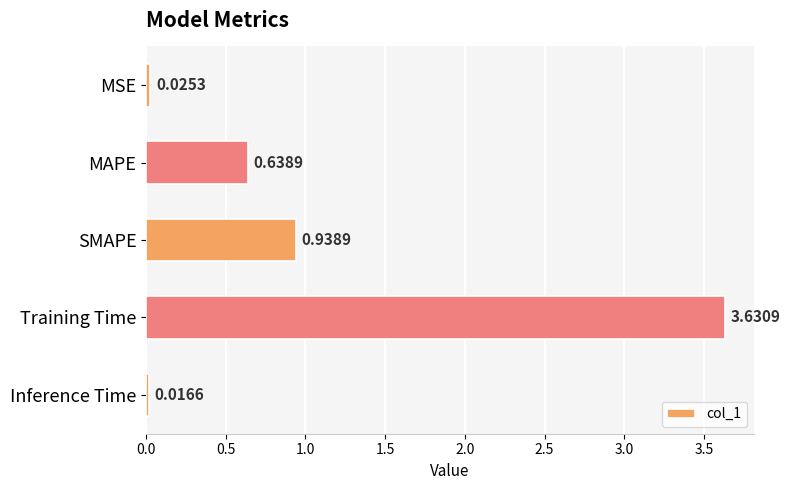

Between Inference Time and MSE, which is larger?

MSE